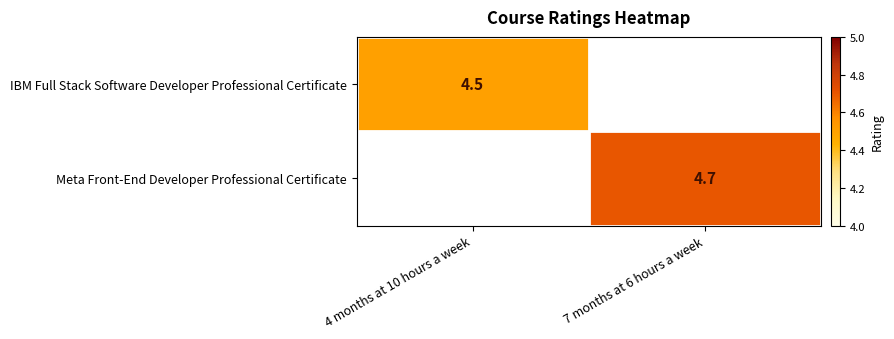

True or false: Meta Front-End Developer Professional Certificate has a value of 4.7 at 7 months at 6 hours a week.

True